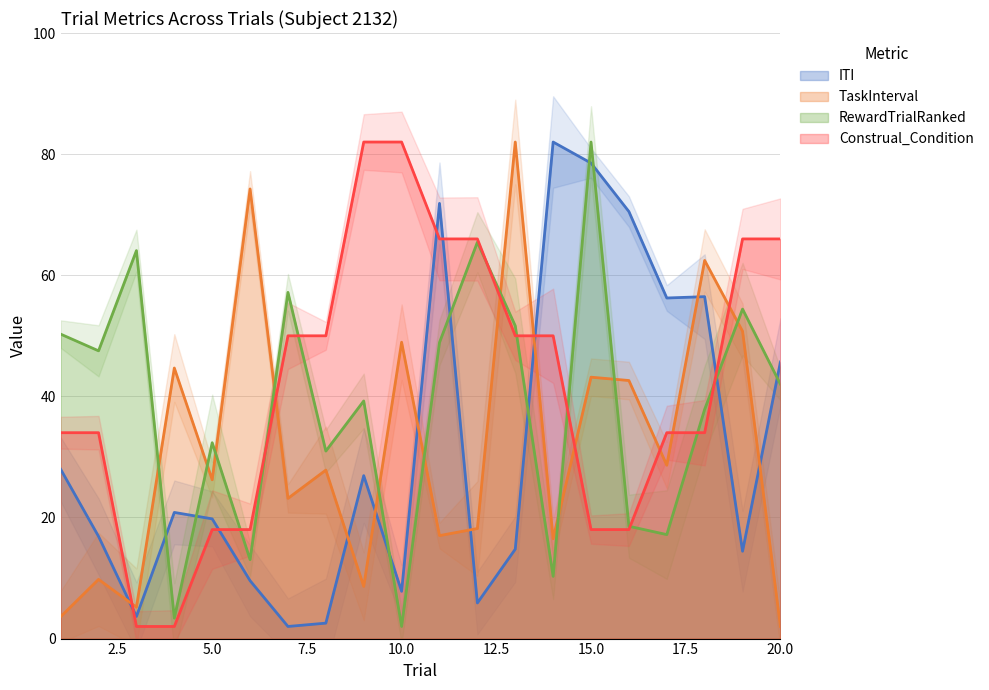

What is the spread (max minus min) of values at 6?

64.7